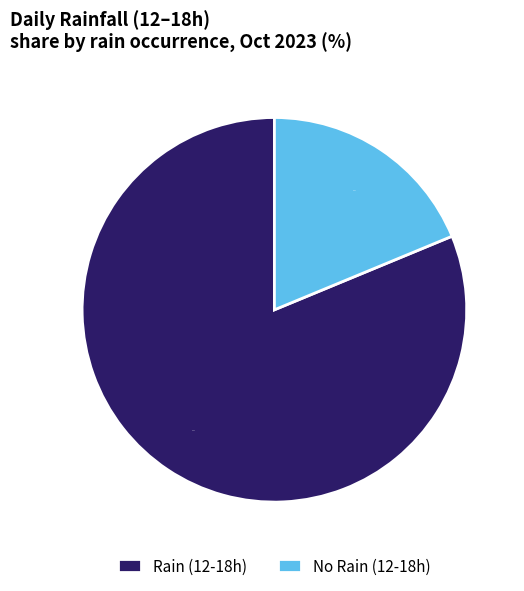

How many segments does this pie chart have?

2